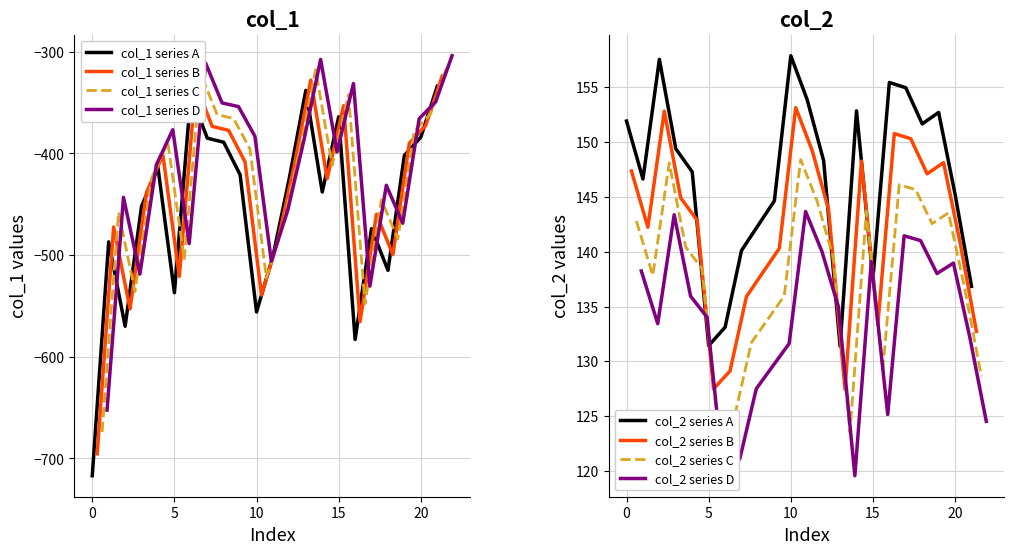

Which has a higher value, 1 or 5?

1